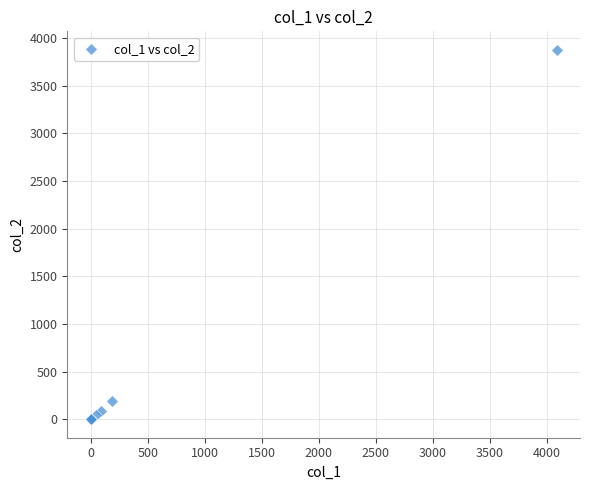

What Y value in the scatter plot is closest to 1938?

193.3